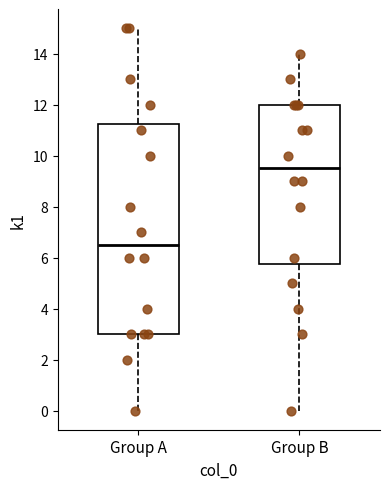

Comparing the boxes themselves (not the whiskers), which one is the tallest?

Group A